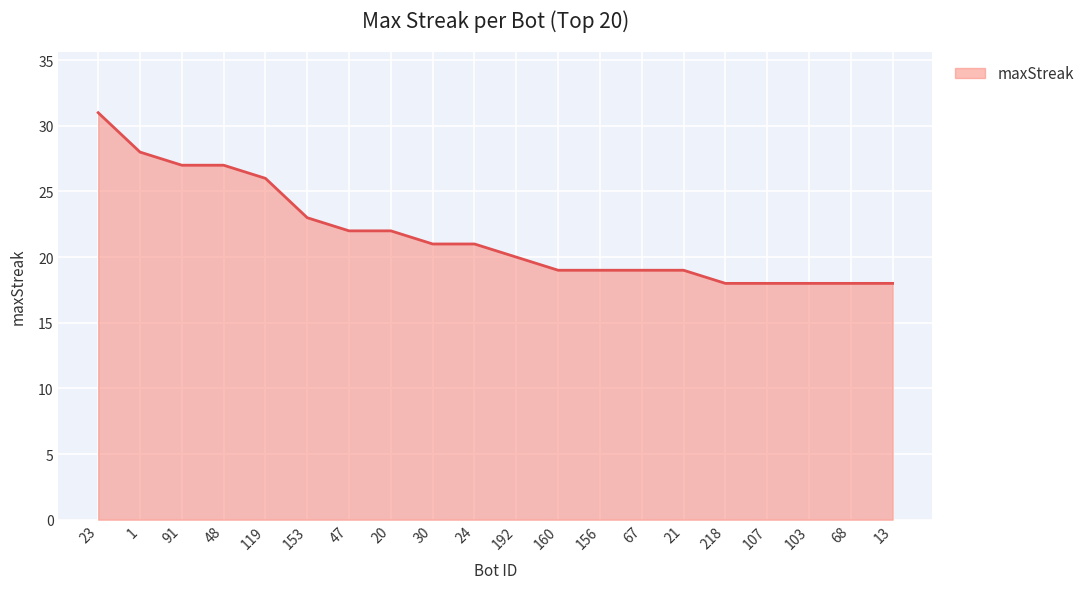

What is the difference between the values at 1 and 68?

10